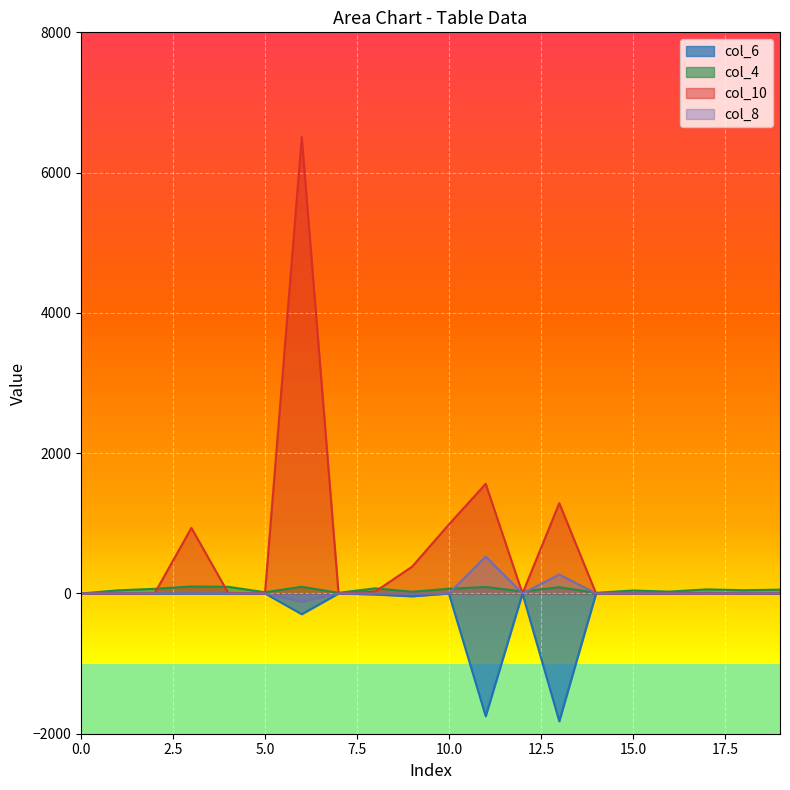

List the series in order of their peak value, lowest first.

col_6, col_4, col_8, col_10